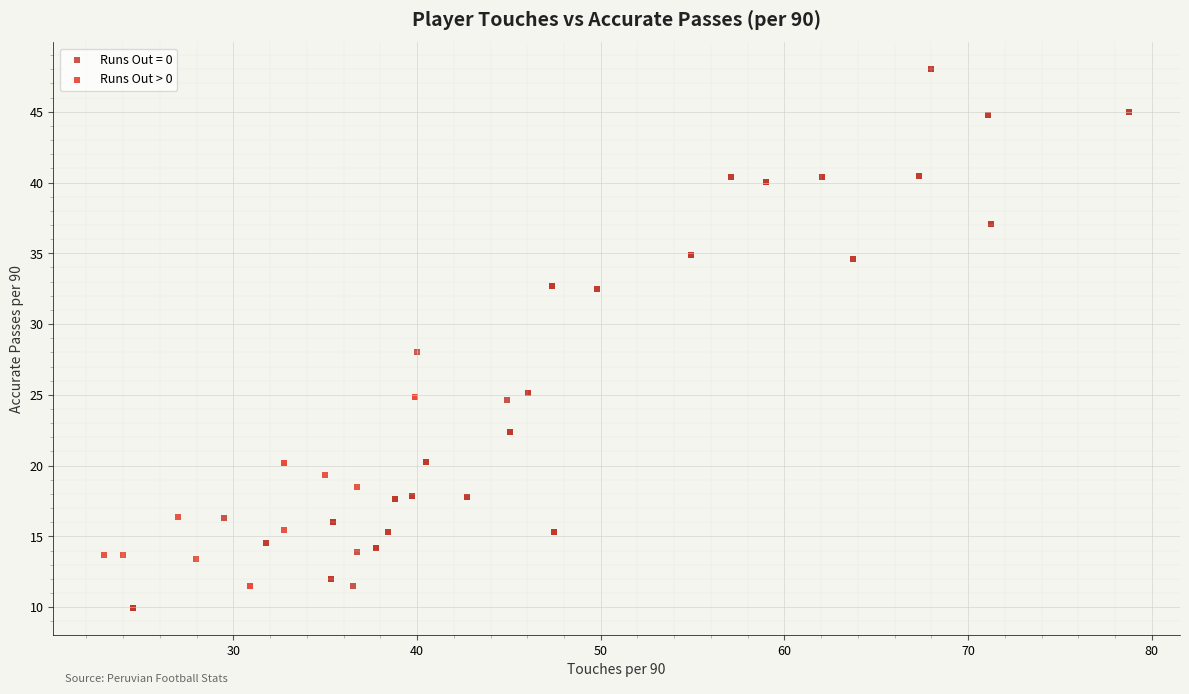

Which series contains the highest Y value?

Runs Out = 0